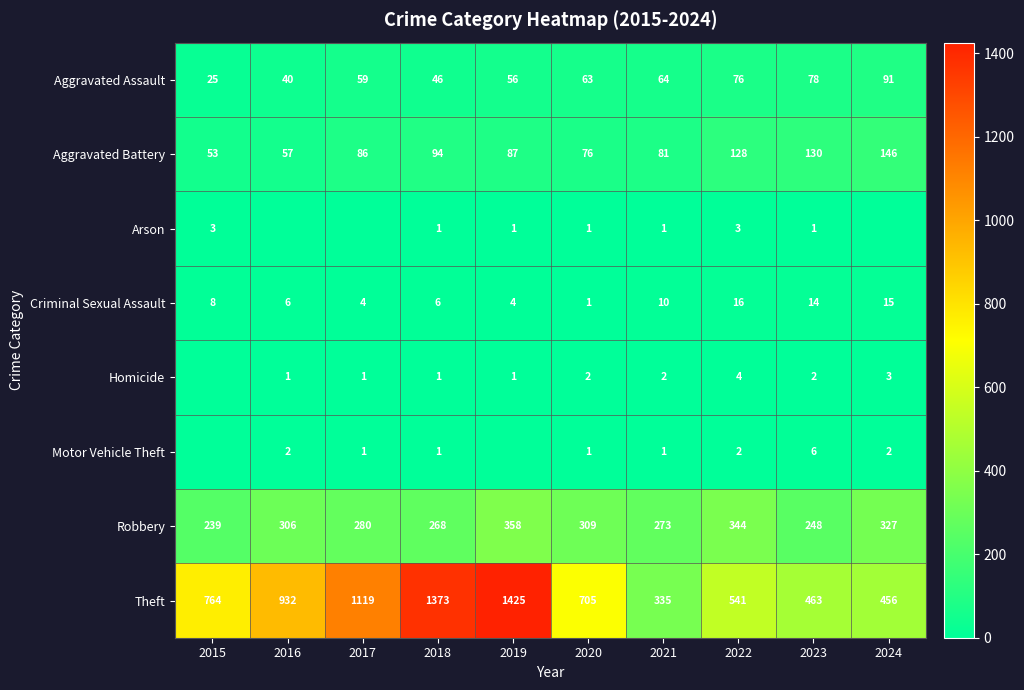

Is the value of Theft at 2016 greater than the value of Motor Vehicle Theft at 2021?

Yes